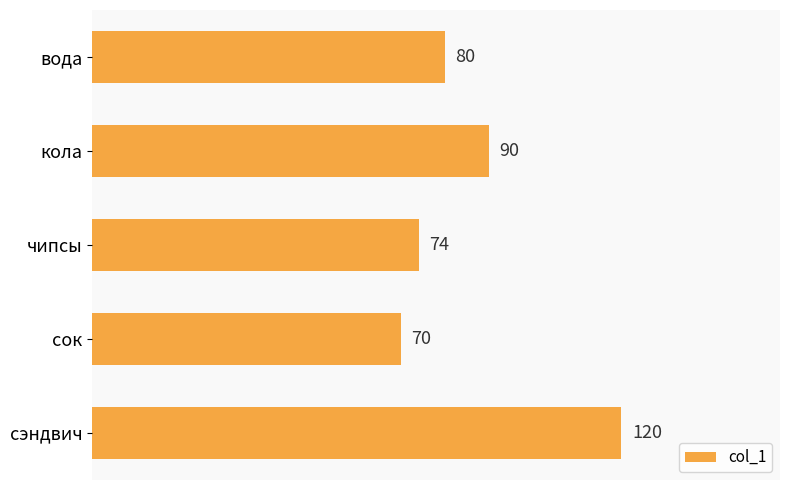

How many bars are there in total?

5